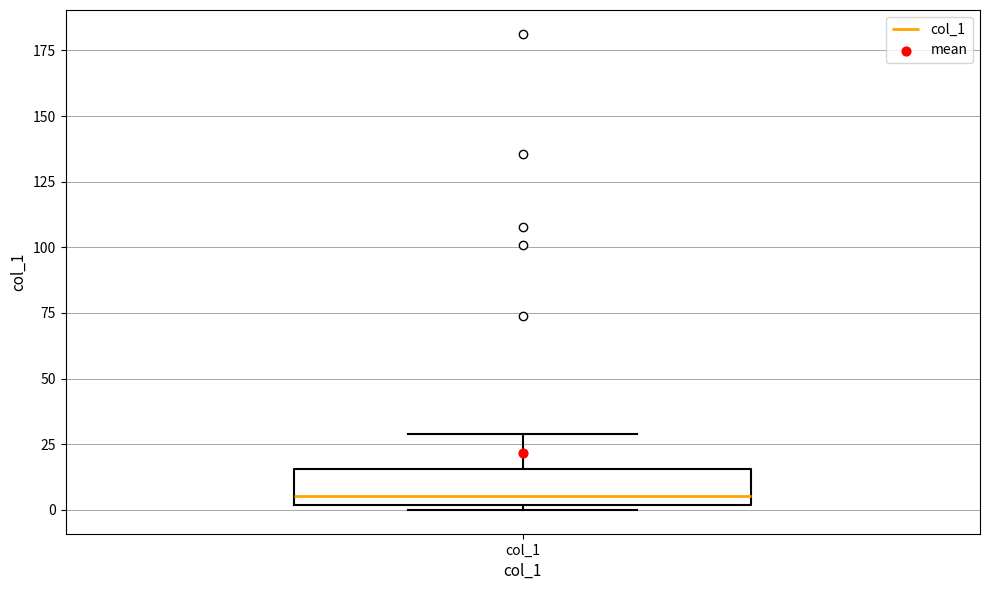

Transcribe this box plot: give where the median line is, the range the box spans, and where the two whiskers end, as read against the y-axis. The values are not printed on the chart, so give them approximately, as read against the axis.

median 5, box 0 to 15, whiskers 0 (just below the box's lower edge) to 30